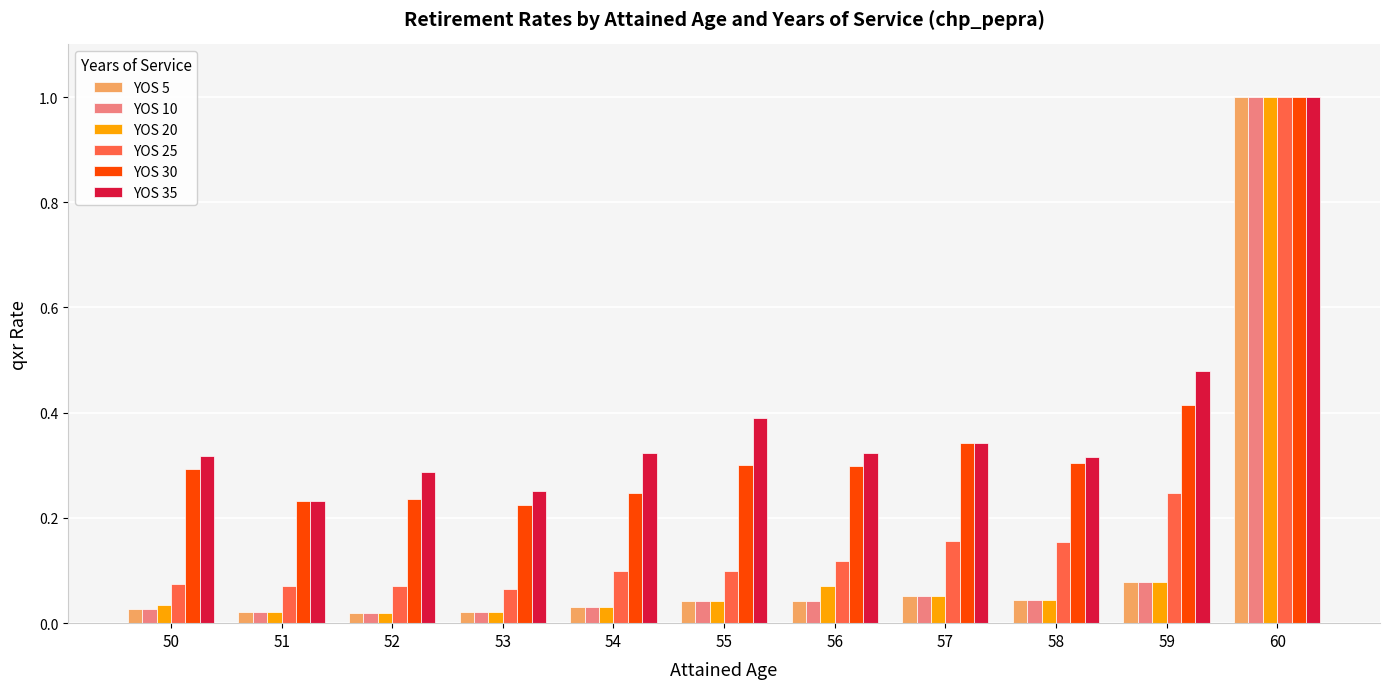

What are all the series names shown in the legend?

YOS 5, YOS 10, YOS 20, YOS 25, YOS 30, YOS 35